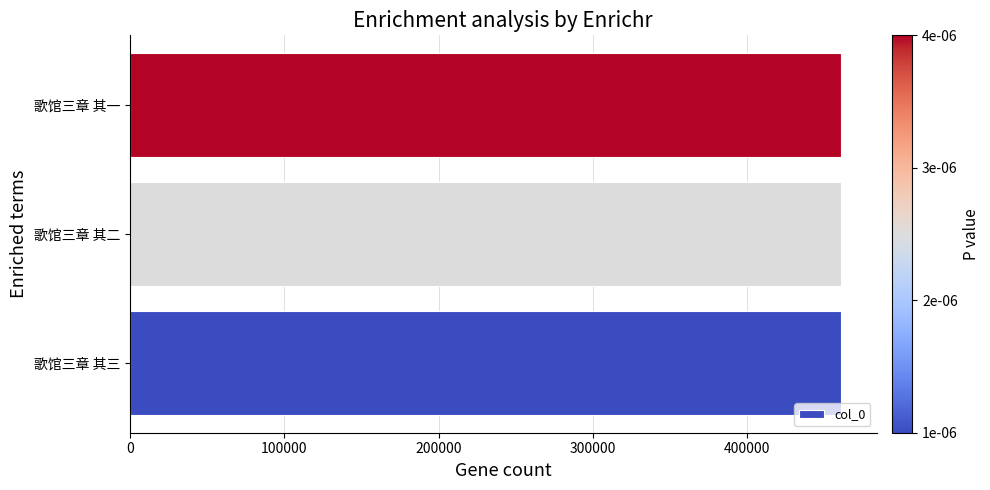

What is the smallest value displayed?

460657